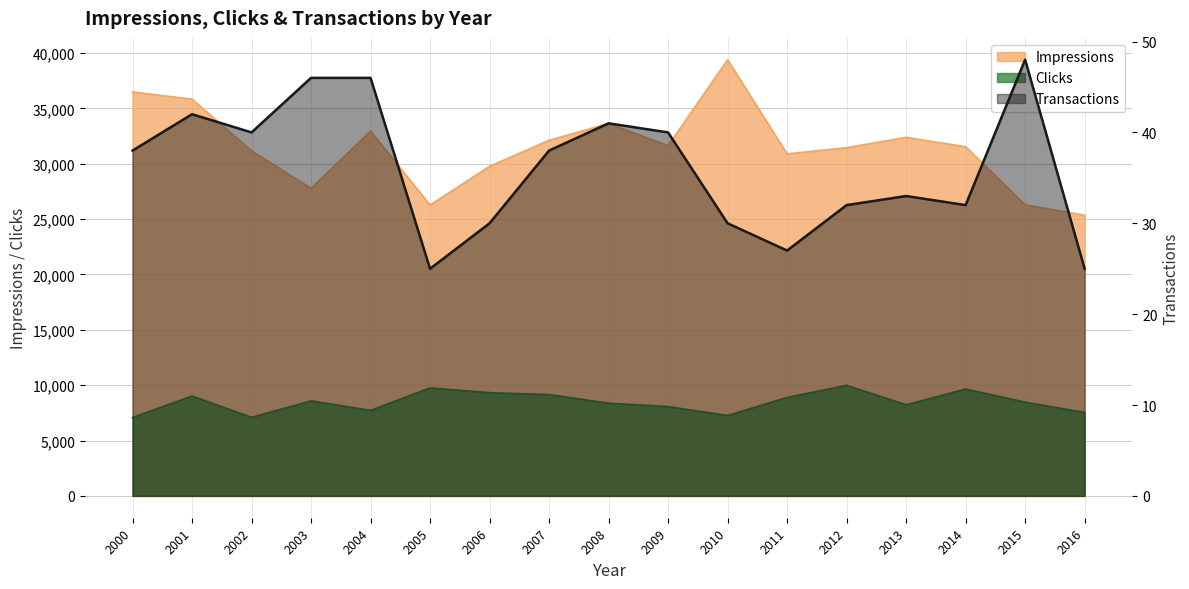

What is the difference between the Transactions values at 2003 and 2010?

16